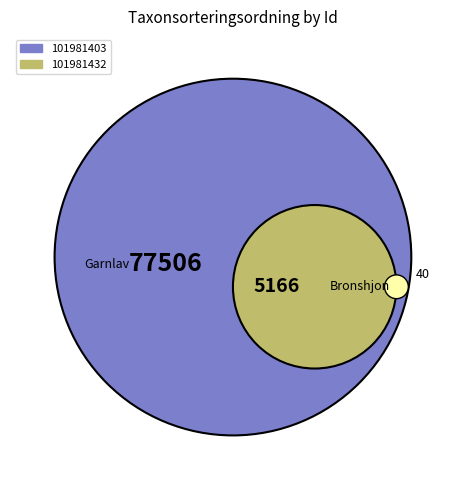

Which category has the biggest portion of the pie?

101981403